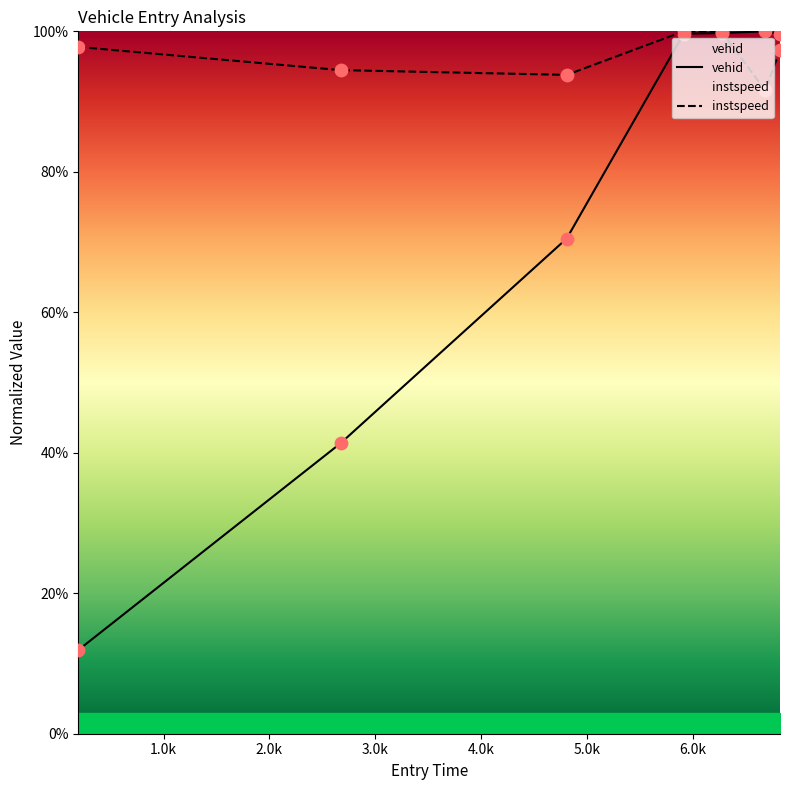

What is the total value across all series at 6686.667113158355?

191.6